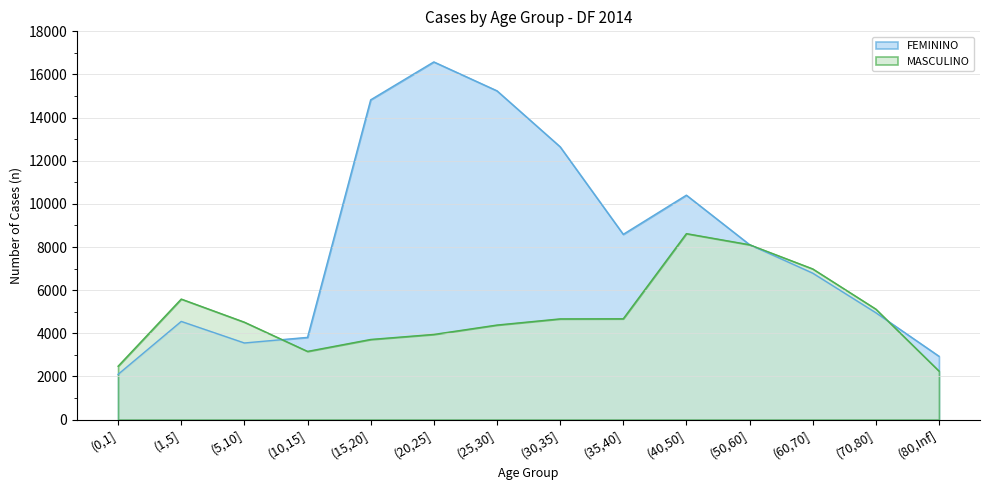

True or false: MASCULINO has more than 0 interior local peaks.

True